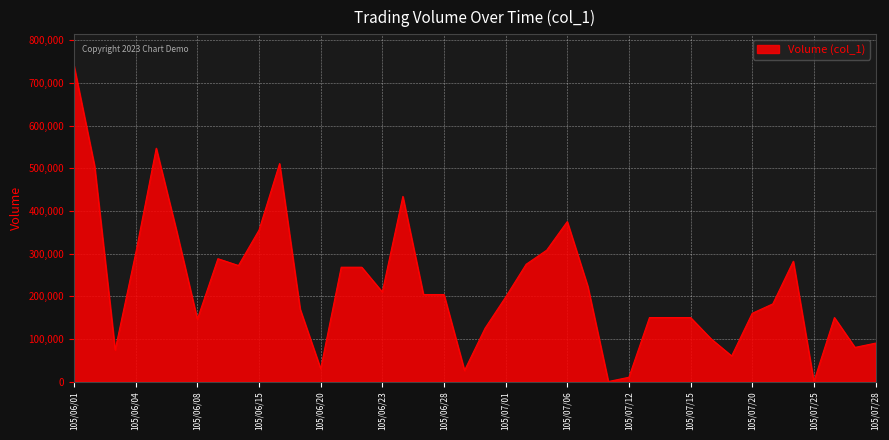

Count the number of data series in this chart.

1